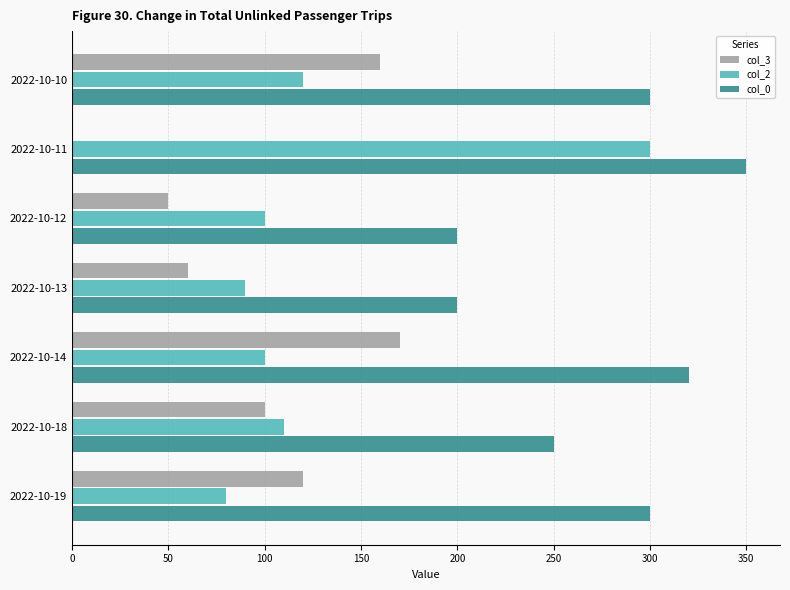

What is the total value across all series at 2022-10-14?

590